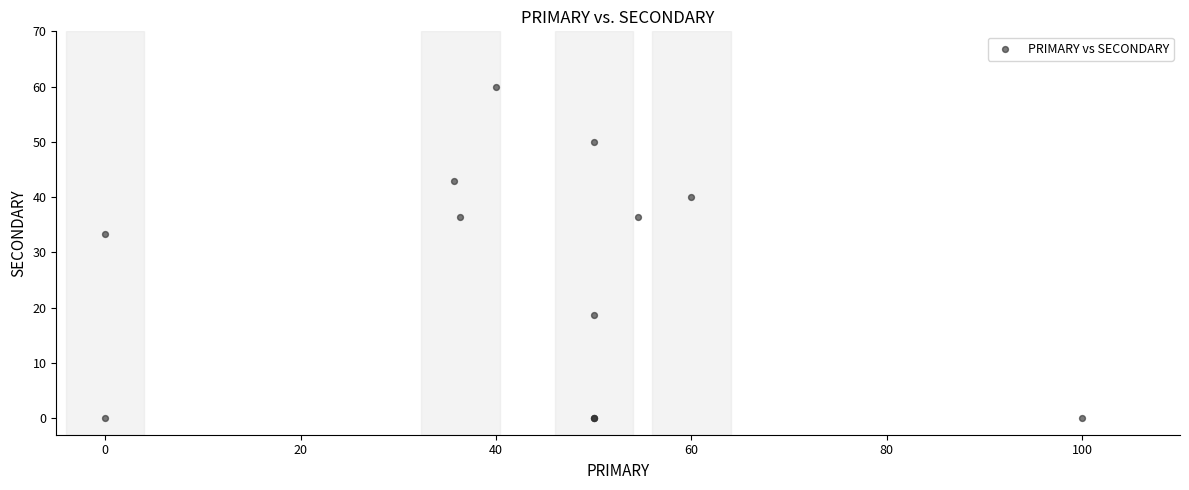

What Y value in the scatter plot is closest to 30?

33.3